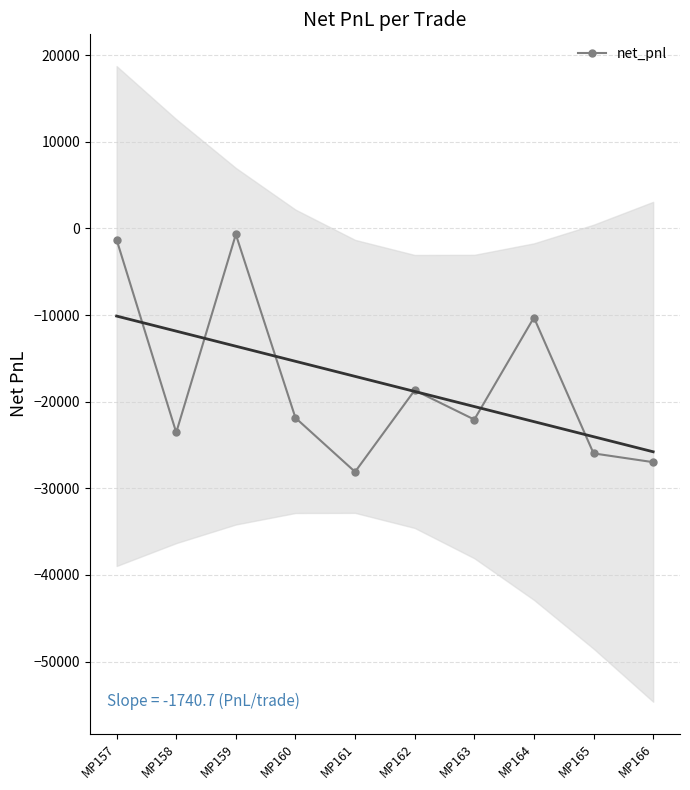

Reading left to right, transcribe all the data shown in this chart.

-1299.2	-23558.5	-692.9	-21869.0	-28100.1	-18683.4	-22065.0	-10291.3	-25971.0	-26984.4